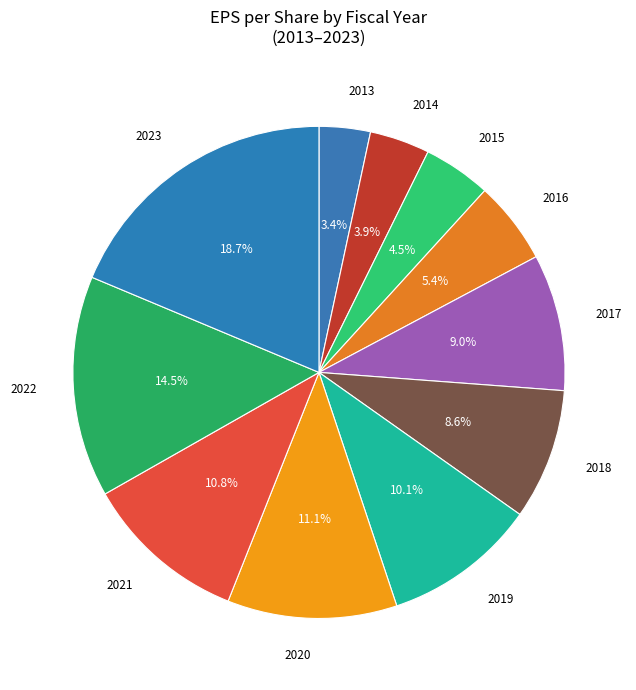

How many slices are in this pie chart?

11